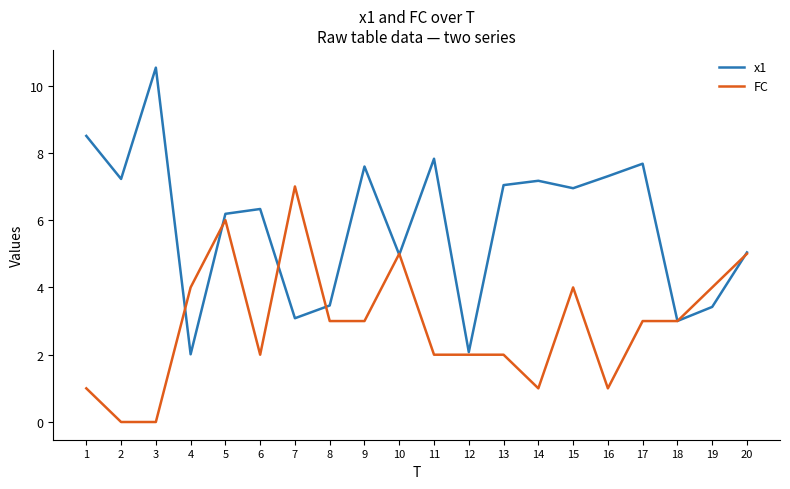

Does the chart have visible grid lines?

No